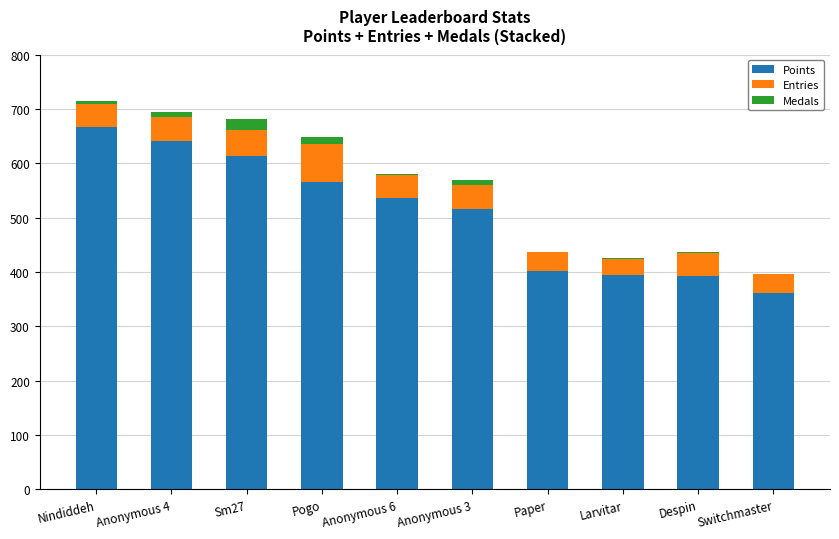

Is it true that Points equals 480 at Switchmaster?

False